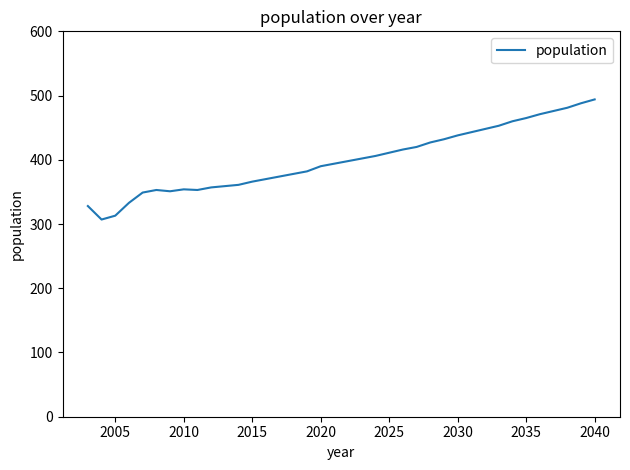

What is the difference between the maximum and minimum values?

187